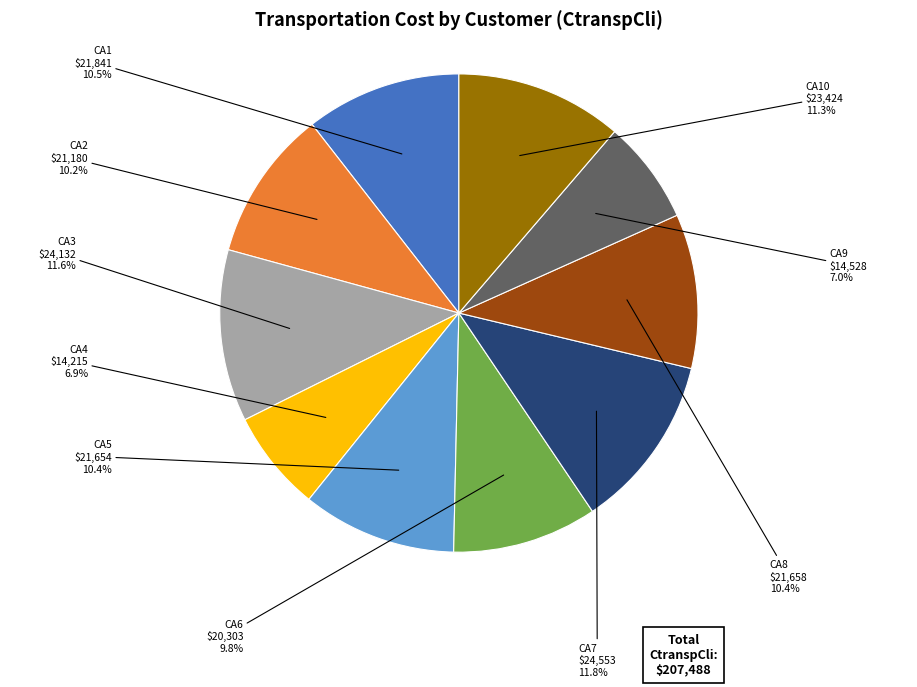

Is there a majority slice in this chart?

No